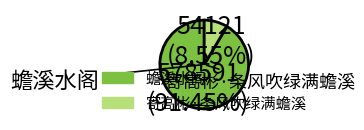

Approximately how many times larger is the value at 蟾溪水阁 compared to 寄高彬·条风吹绿满蟾溪?

10.7